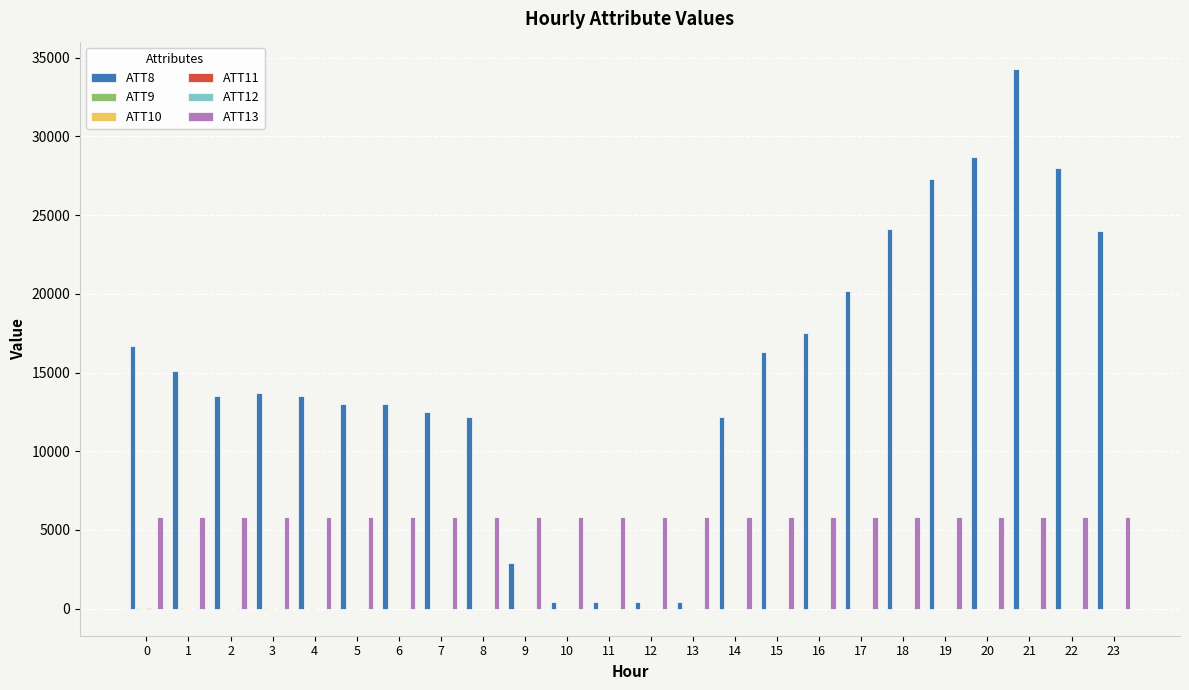

What is the maximum value shown in the chart?

34300.0